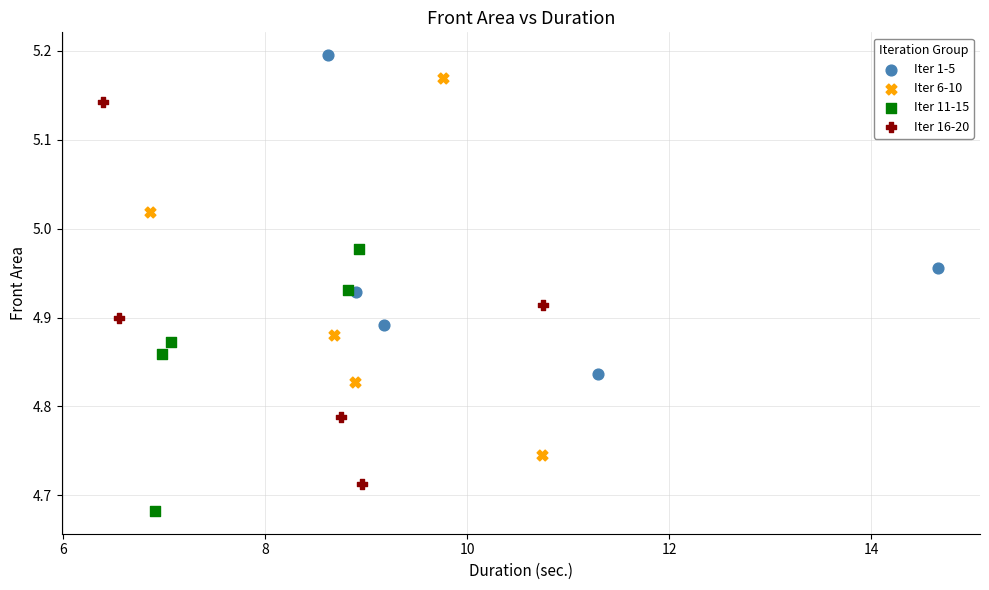

Which series contains the lowest Y value?

Iter 11-15